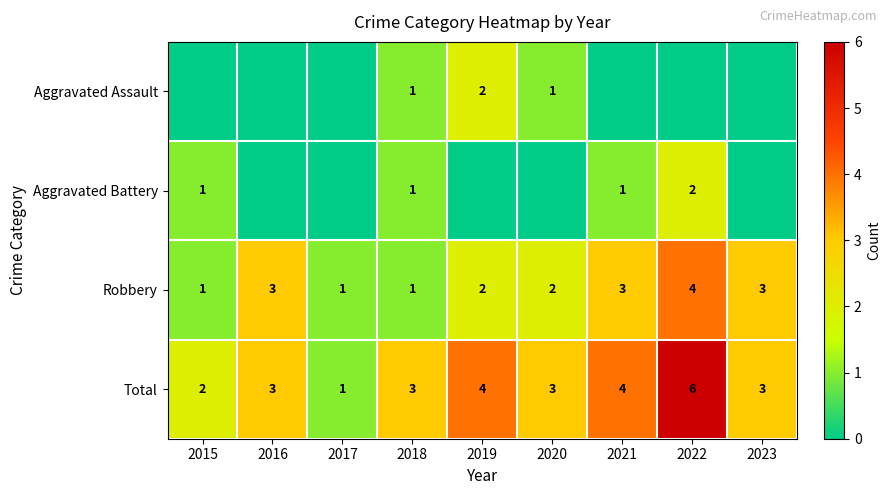

Is it true that Aggravated Battery equals 1 at 2021?

True